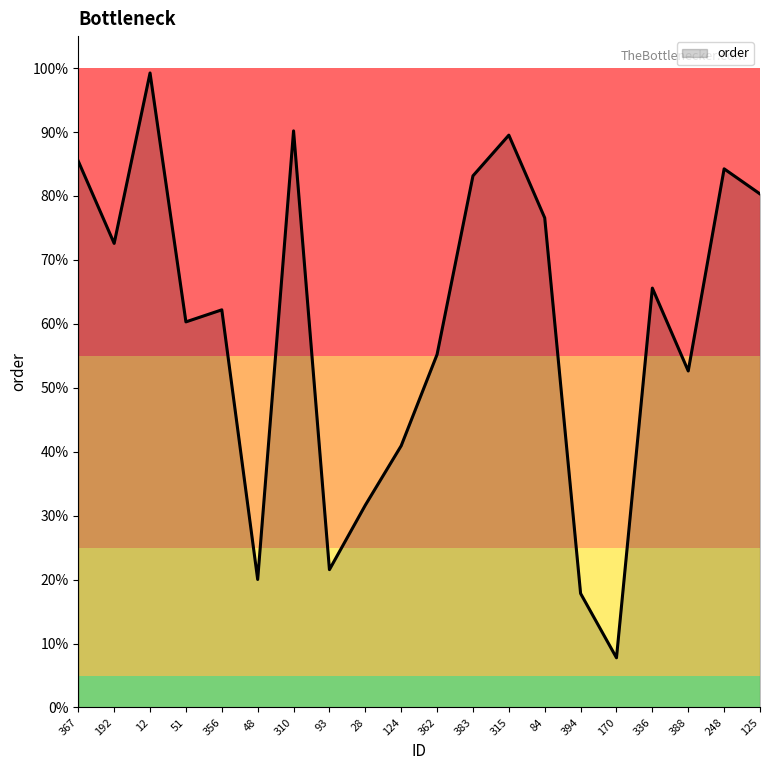

List the labels in order of value, smallest first.

170, 394, 48, 93, 28, 124, 388, 362, 51, 356, 336, 192, 84, 125, 383, 248, 367, 315, 310, 12